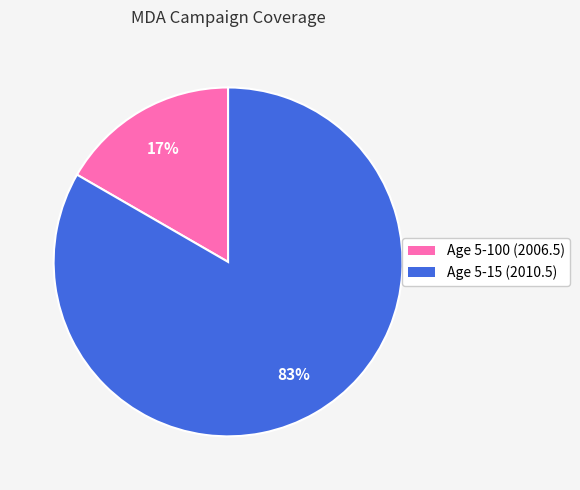

Count the number of slices in the pie.

2